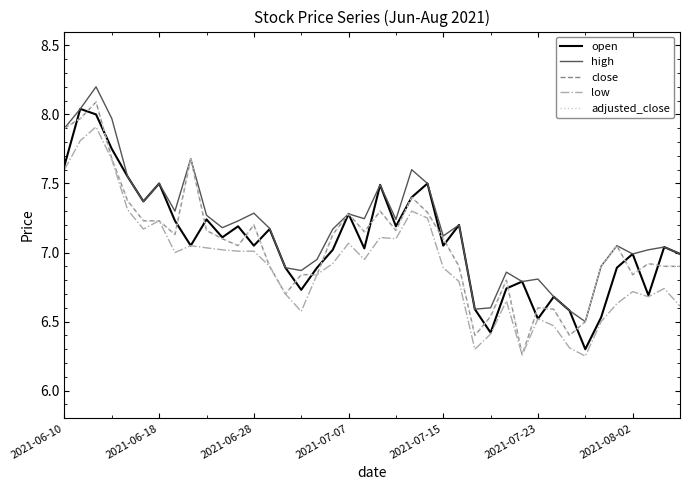

Does the chart have visible grid lines?

No